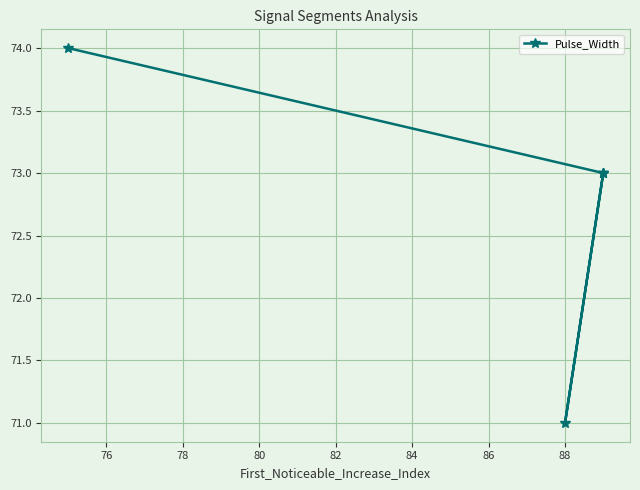

How many distinct data groups are displayed?

1